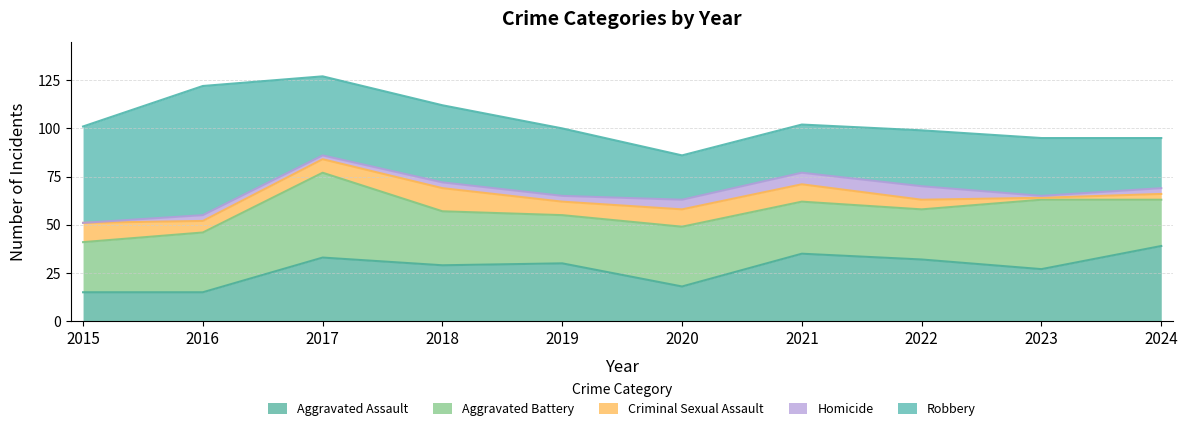

What is the value of the Homicide point at the 7th from the left?

6